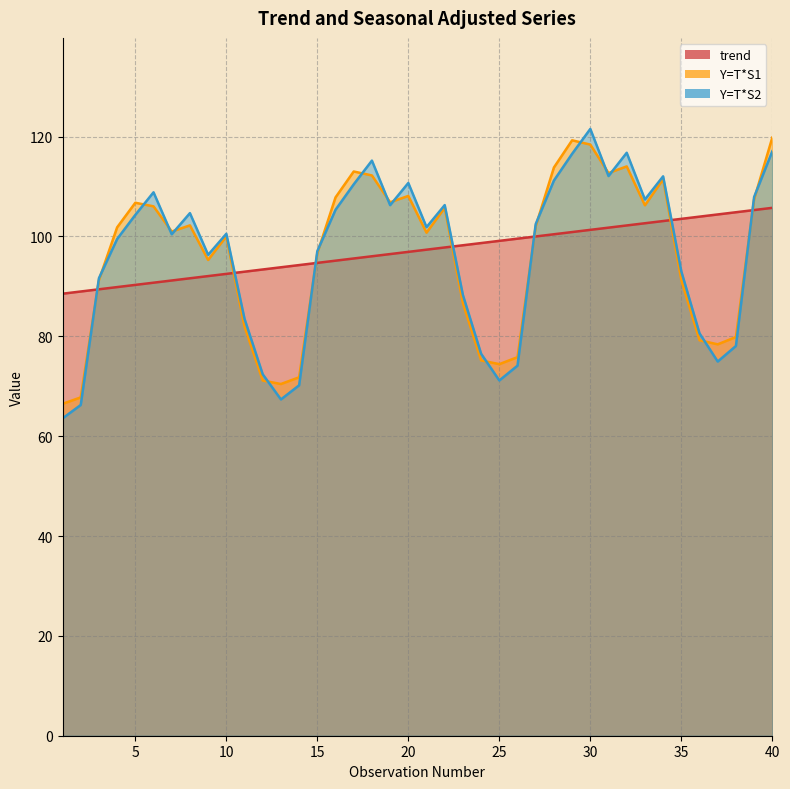

True or false: trend has more than 0 points higher than both neighbors.

False